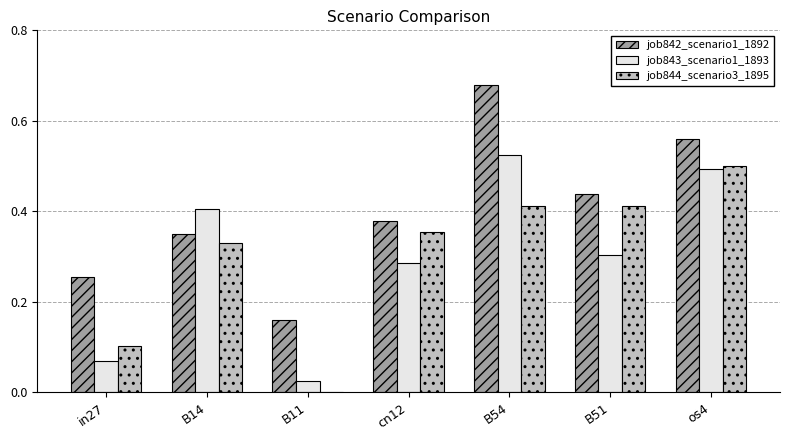

What is the total value across all series at B54?

1.6